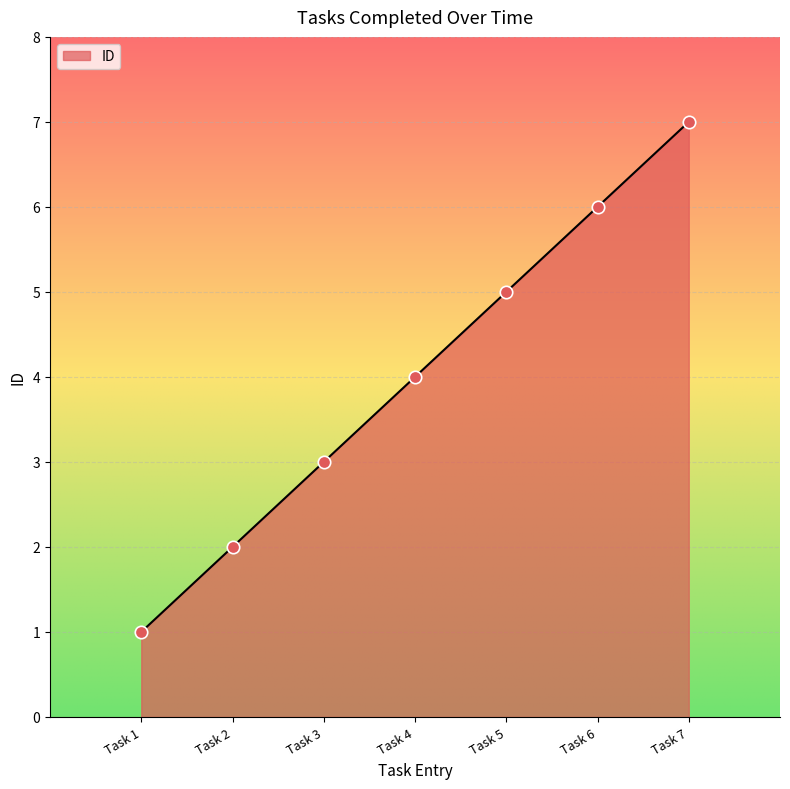

Between Task 2 and Task 7, which is larger?

Task 7